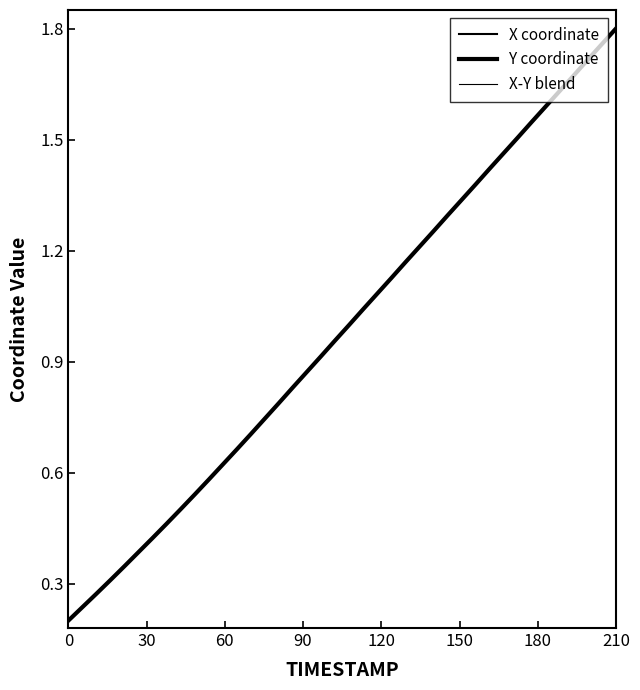

Does the chart display data point markers on the line(s)?

No